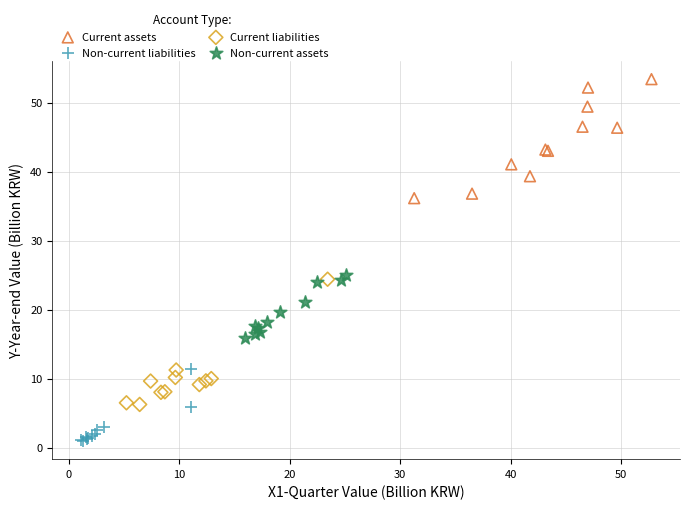

Which series reaches the minimum Y coordinate?

Non-current liabilities